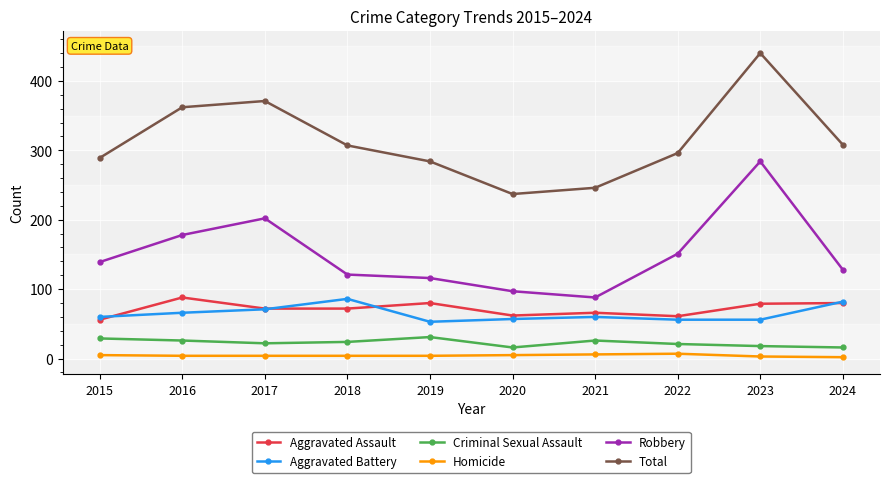

How many interior local valleys does the Total series have?

1